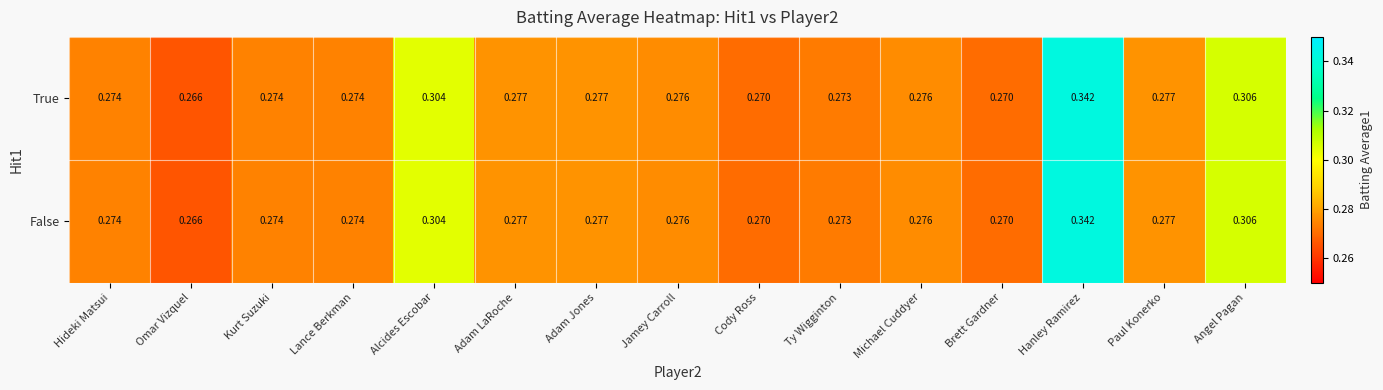

Which label corresponds to the smallest value in the chart?

Omar Vizquel